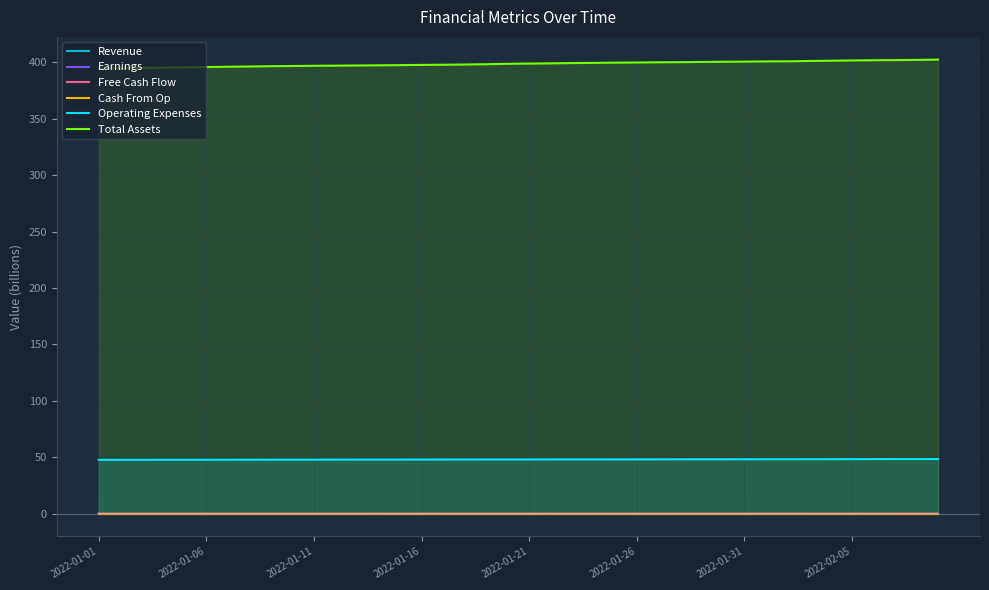

What is the total value across all series at 17?

446.7